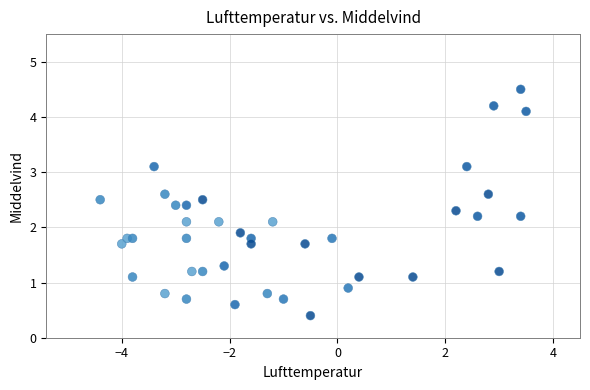

What is the range of Y values (max minus min)?

4.1